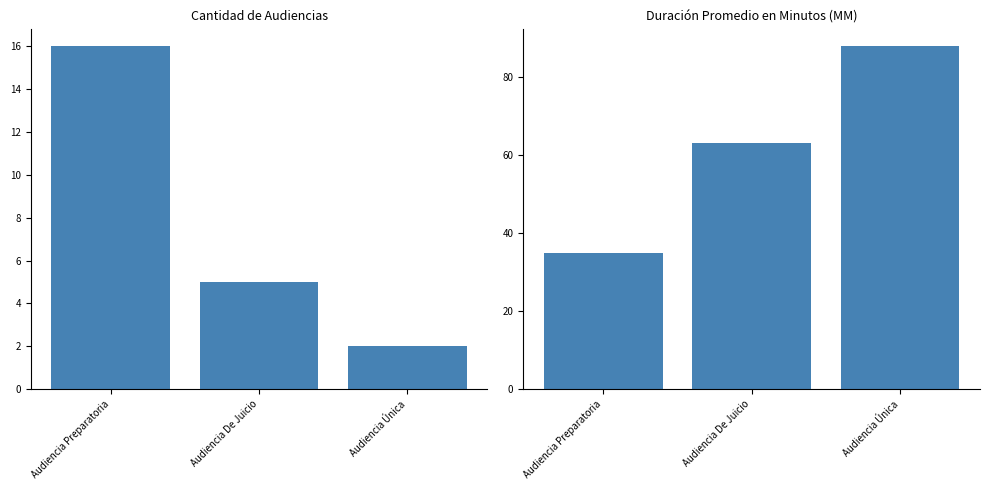

How many data points does each series have?

3